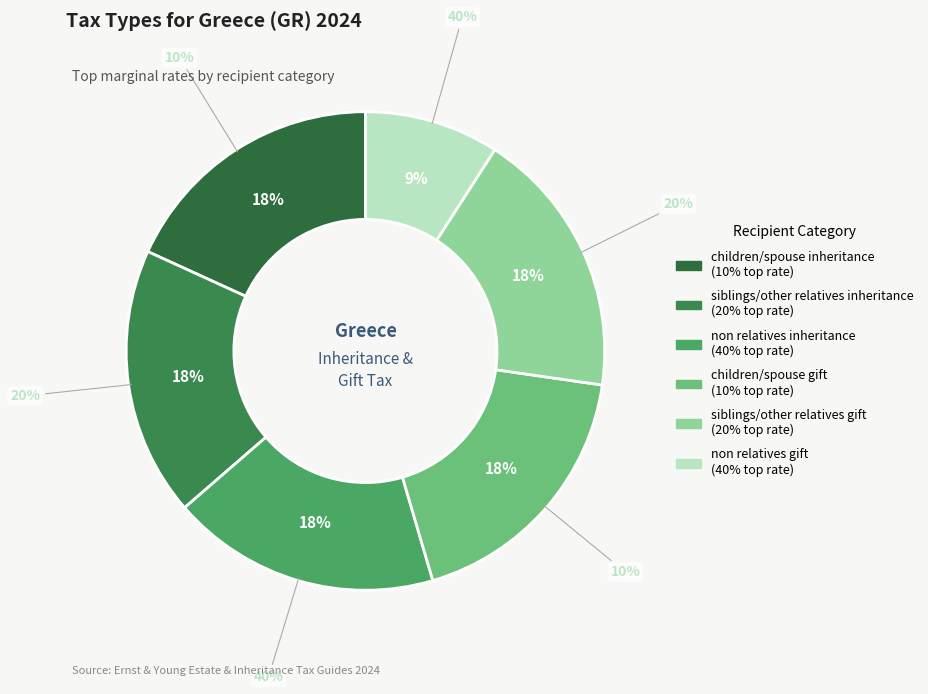

To the nearest percent, what is the average slice percentage?

17%